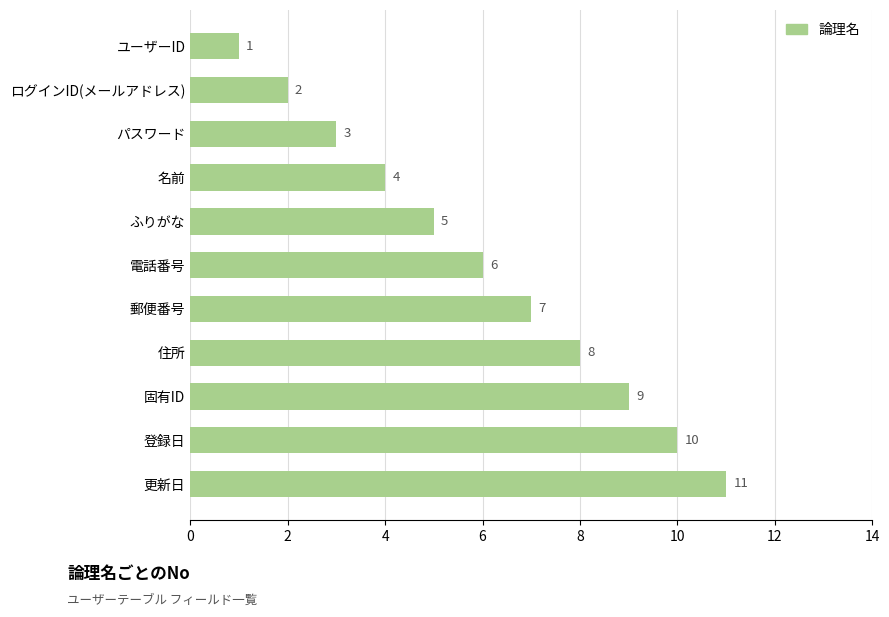

How many values are between 3 and 9?

7